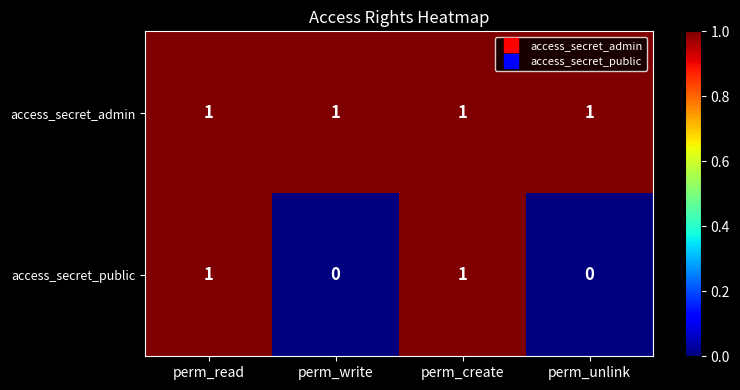

How many values in access_secret_public are above zero?

2